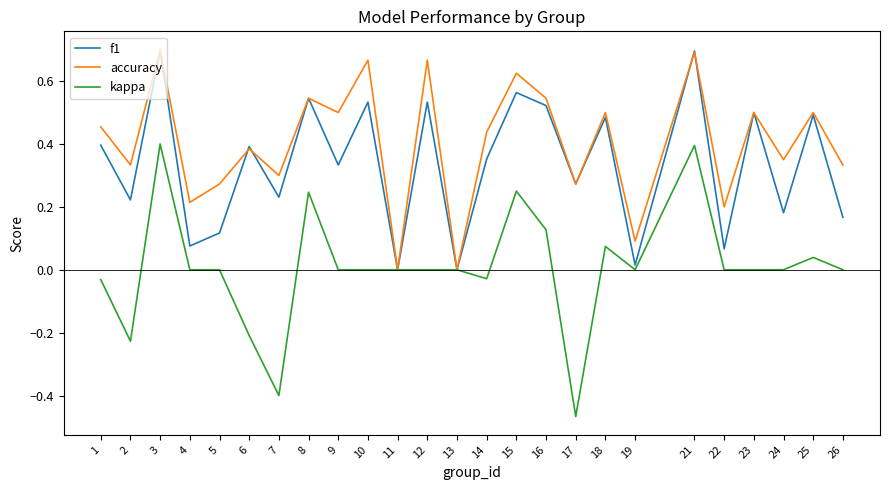

The f1 series shows 0.1 at 4. True or false?

True